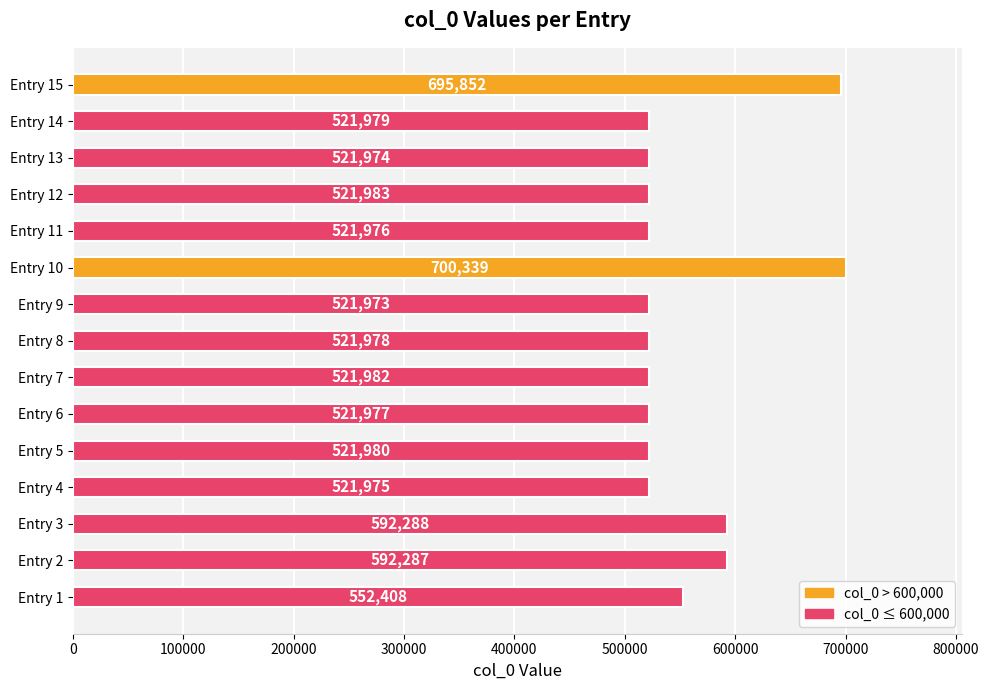

Which label corresponds to the smallest value in the chart?

Entry 9